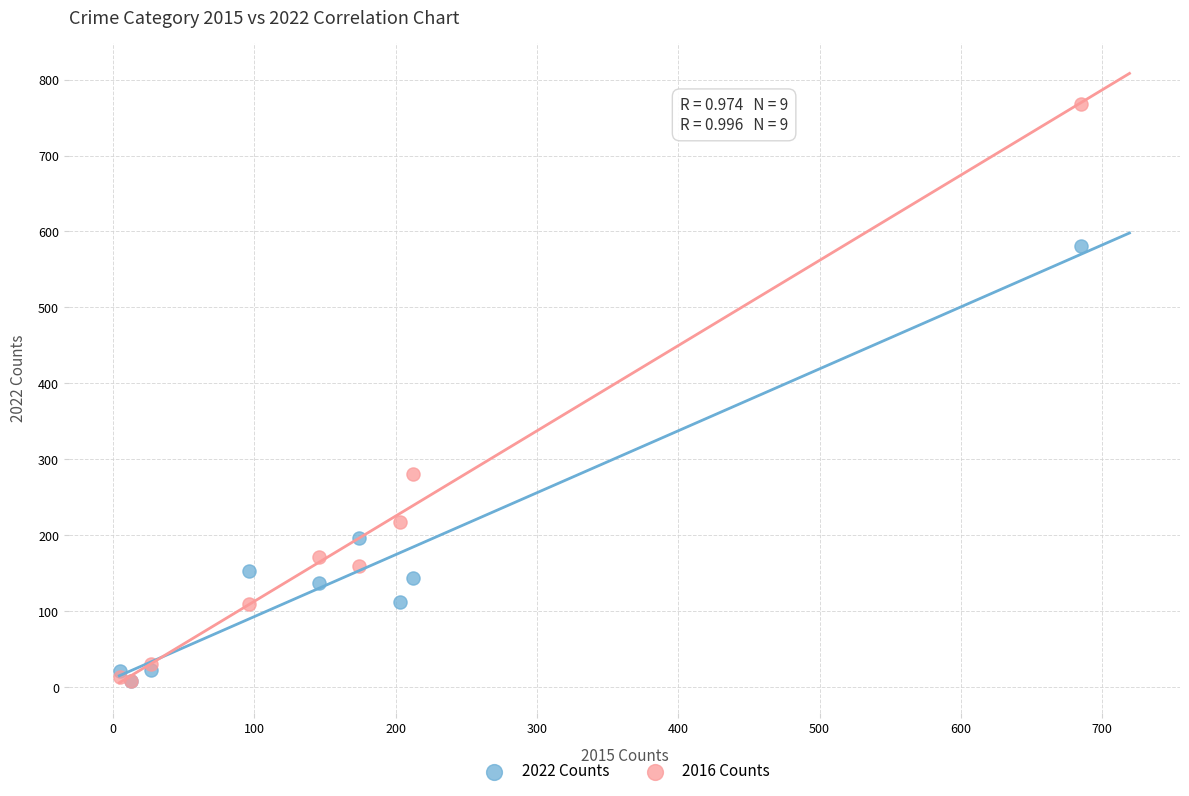

In the 2022 Counts series, what Y value is closest to 294?

197